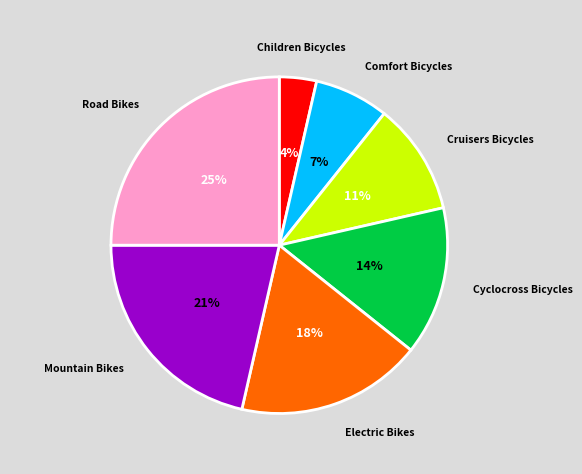

Is there a majority slice in this chart?

No